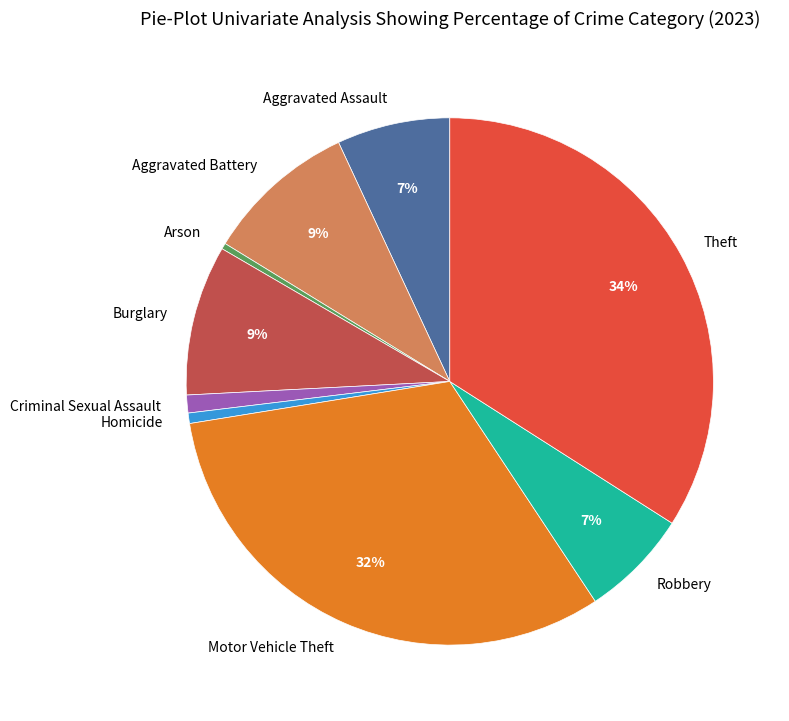

To the nearest percent, what is the difference between the Robbery and Theft slice percentages?

27%